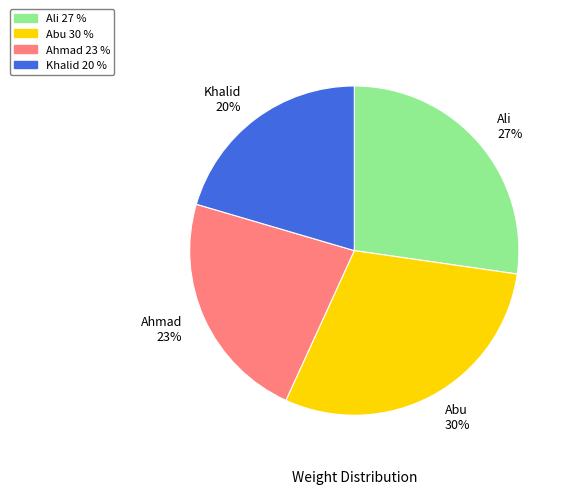

Combined, do Khalid and Ahmad account for over 50%?

No